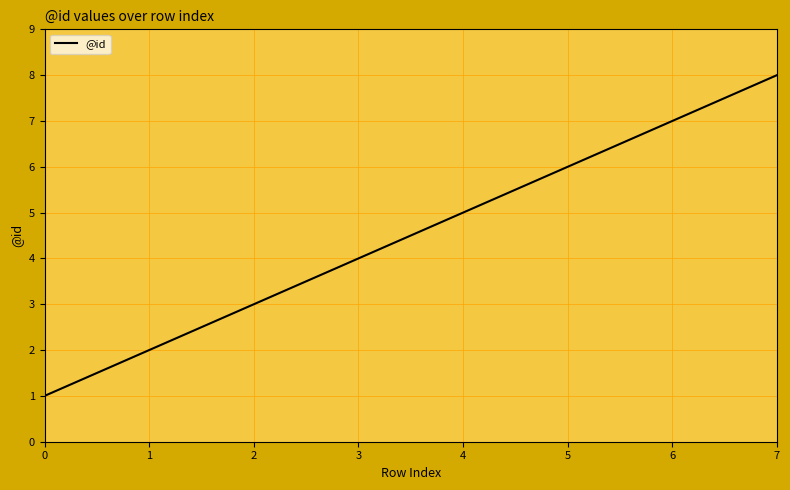

What is the difference between the second highest and second lowest values?

5